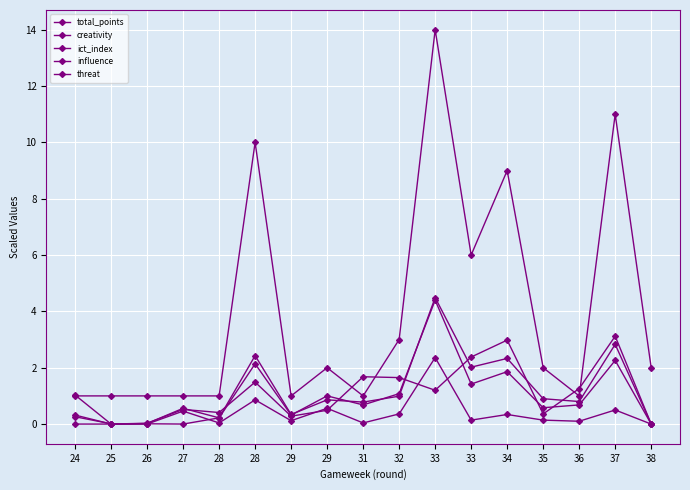

Reading right to left, what are all the values shown in this chart?

total_points: 2.0	11.0	1.0	2.0	9.0	6.0	14.0	3.0	1.0	2.0	1.0	10.0	1.0	1.0	1.0	1.0	1.0
creativity: 0.0	3.1	1.3	0.4	3.0	2.4	1.2	1.7	1.7	0.5	0.3	1.5	0.4	0.5	0.0	0.0	1.0
ict_index: 0.0	2.3	0.7	0.6	1.9	1.4	4.4	1.1	0.7	1.0	0.3	2.1	0.2	0.6	0.0	0.0	0.3
influence: 0.0	2.8	0.8	0.9	2.3	2.0	4.5	1.0	0.8	0.9	0.3	2.4	0.2	0.0	0.0	0.0	0.3
threat: 0.0	0.5	0.1	0.1	0.3	0.1	2.4	0.4	0.0	0.6	0.1	0.9	0.0	0.5	0.0	0.0	0.0